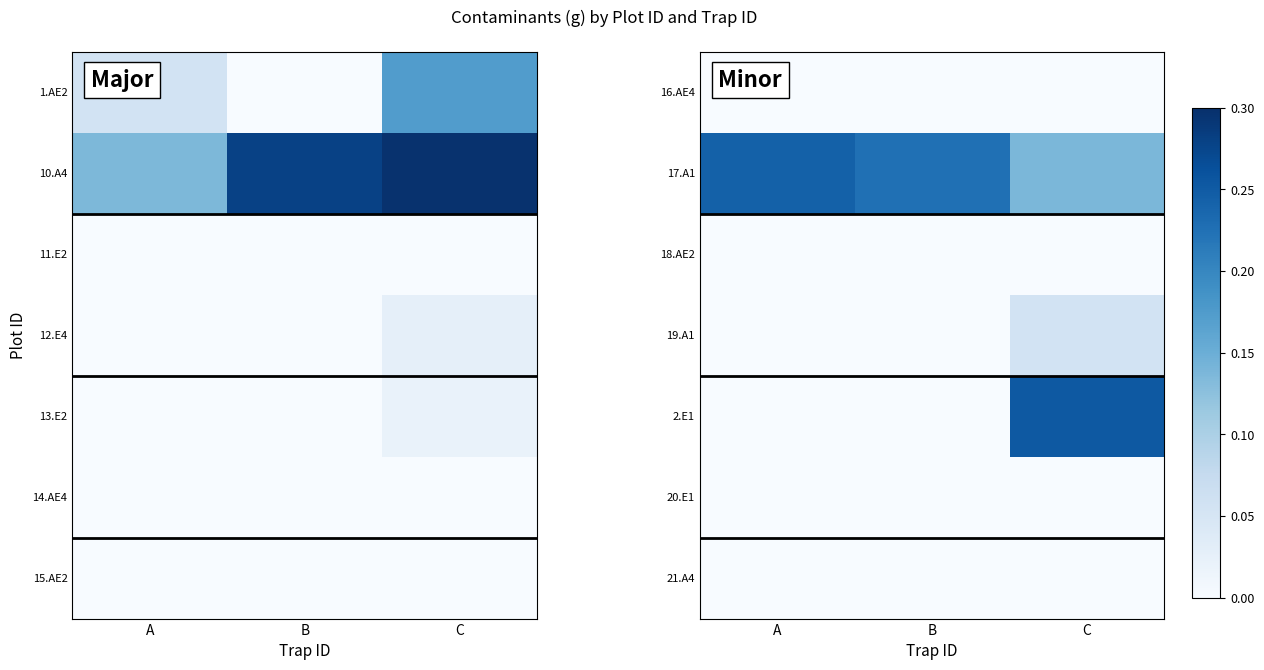

Which has a higher value, A or B?

A